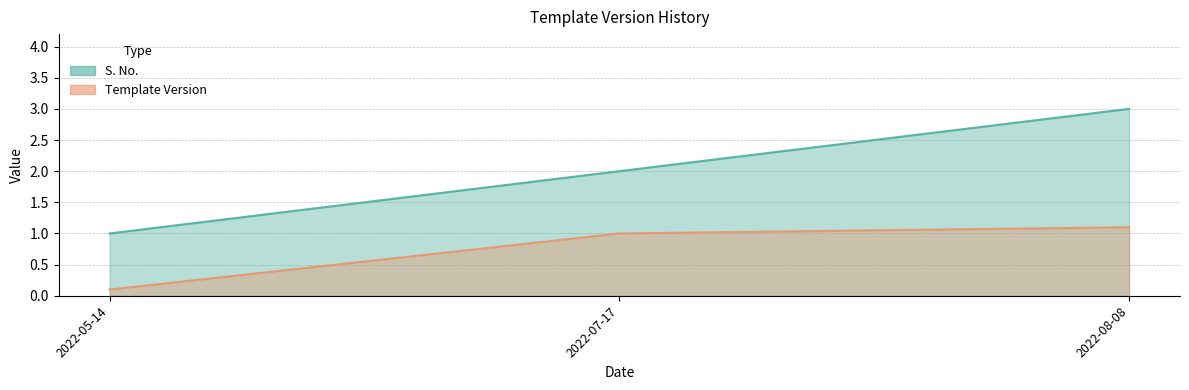

At which label does Template Version reach its peak?

2022-08-08